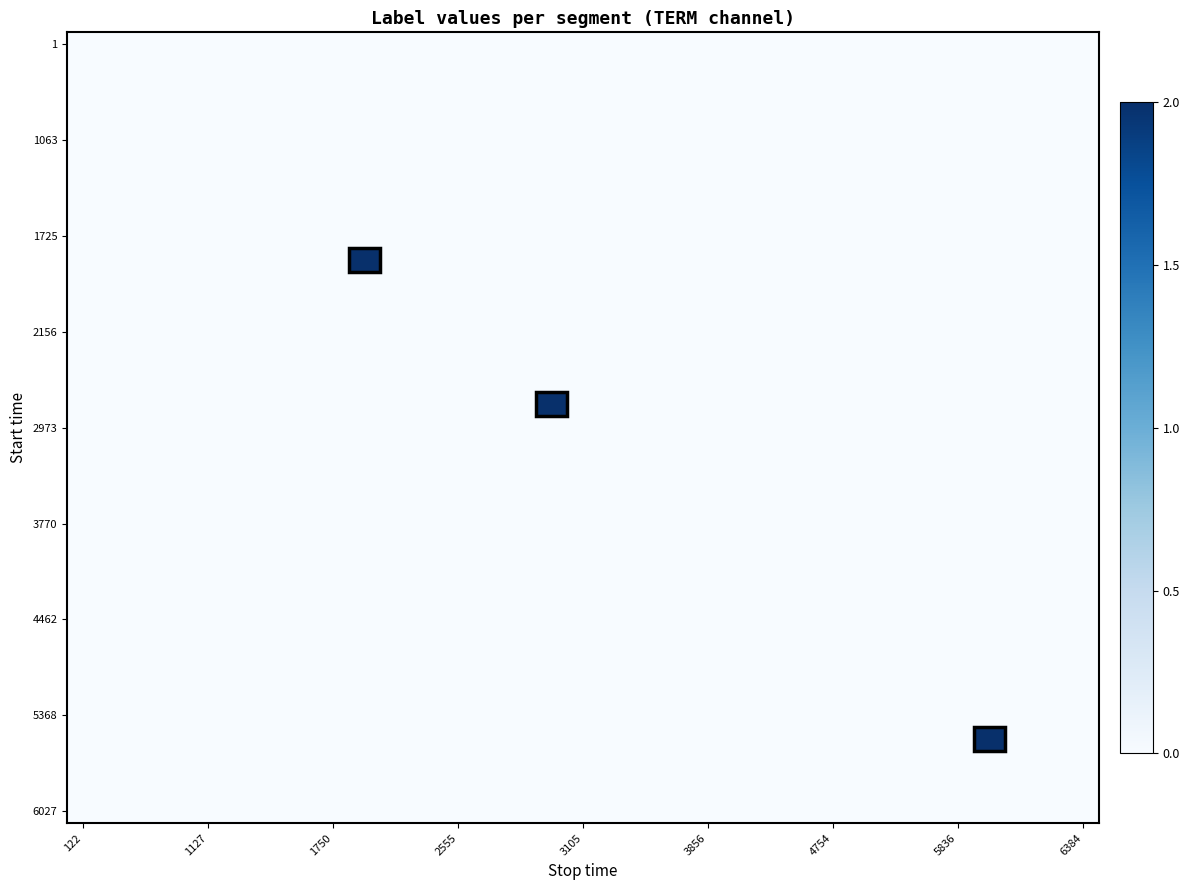

Which label corresponds to the smallest value in the chart?

122